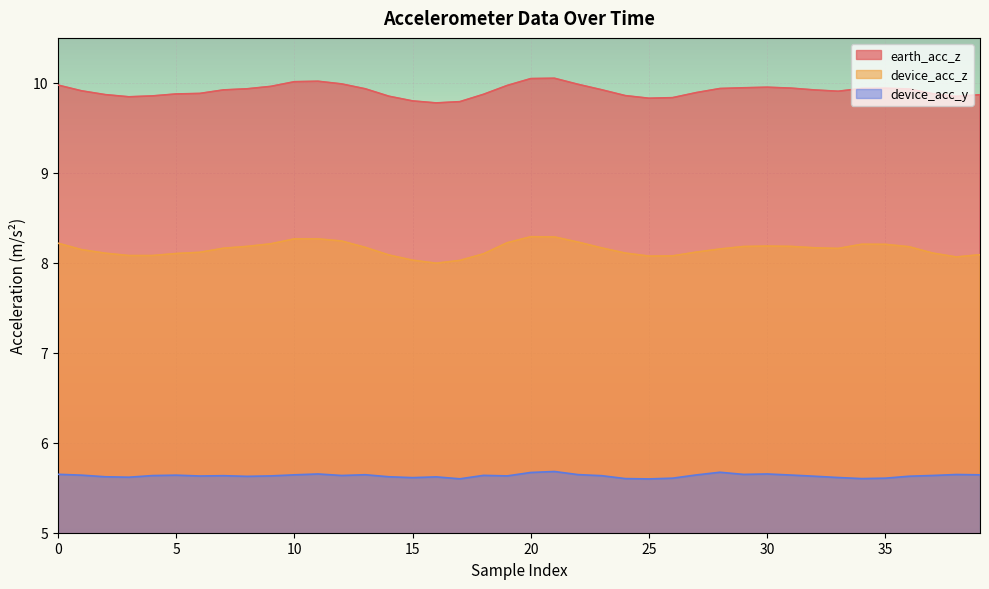

What is the label of the 18th point from the right?

22